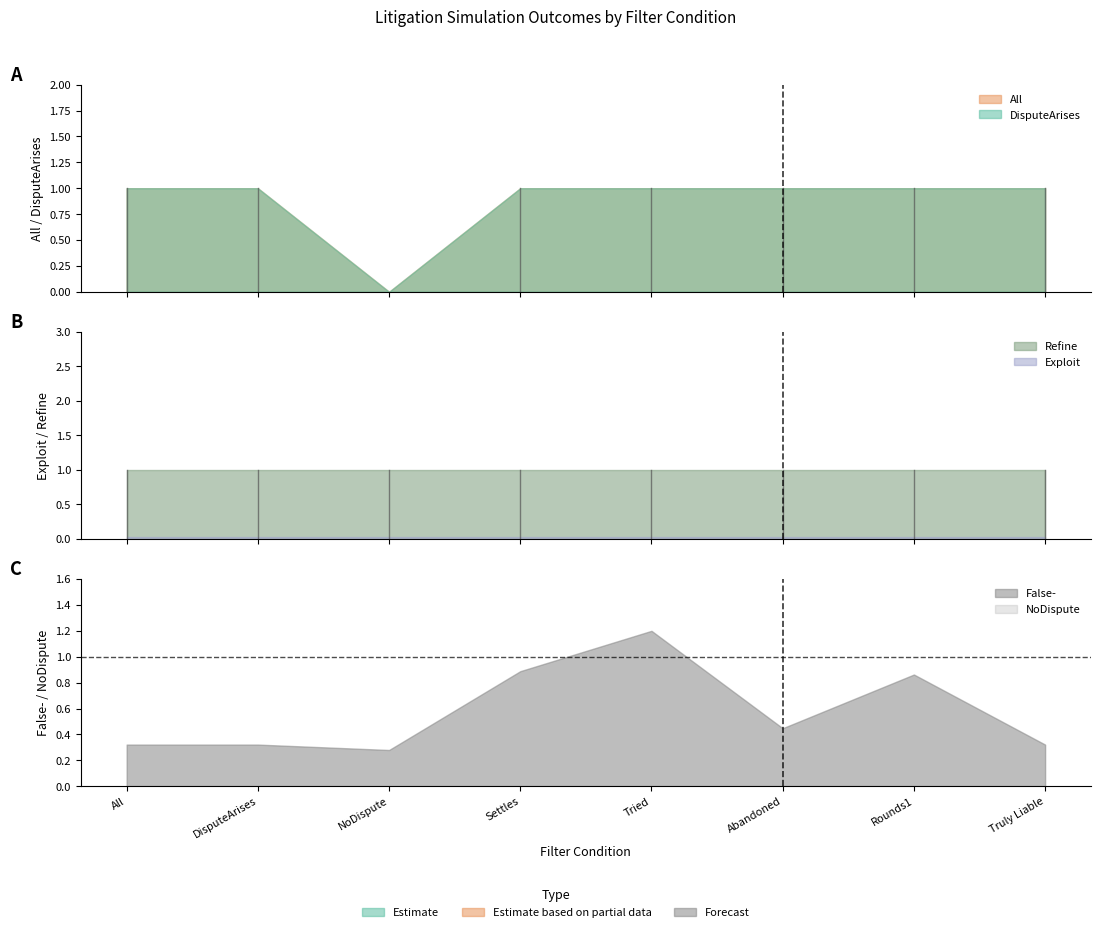

What is the label of the 6th point from the right?

NoDispute